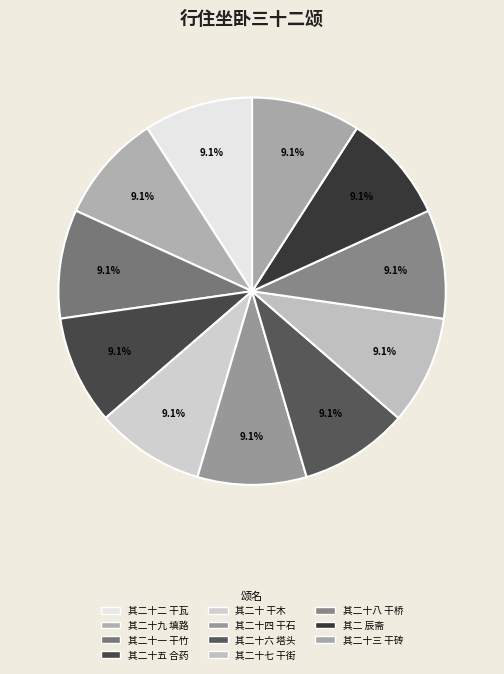

Is it true that 其二十二 干瓦 is 18% of the pie?

False